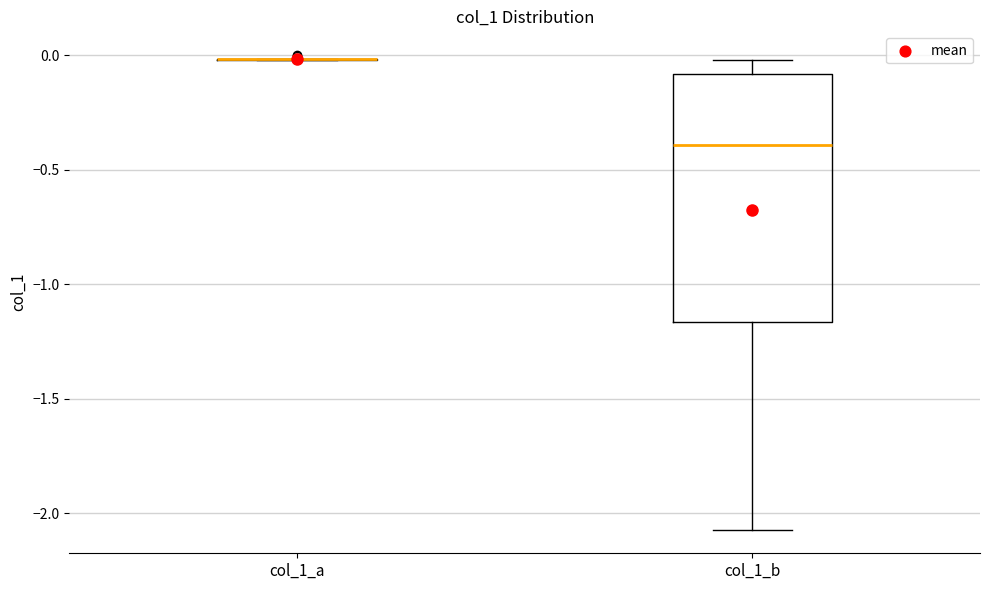

Reading left to right, read every box against the y-axis: the position of its median line, the range the box covers, and the ends of its whiskers. The values are not printed on the chart, so give them approximately, as read against the axis.

col_1_a: box collapsed to a line at 0.00, whiskers 0.00 to 0.00
col_1_b: median -0.40, box -1.15 to -0.10, whiskers -2.05 to 0.00